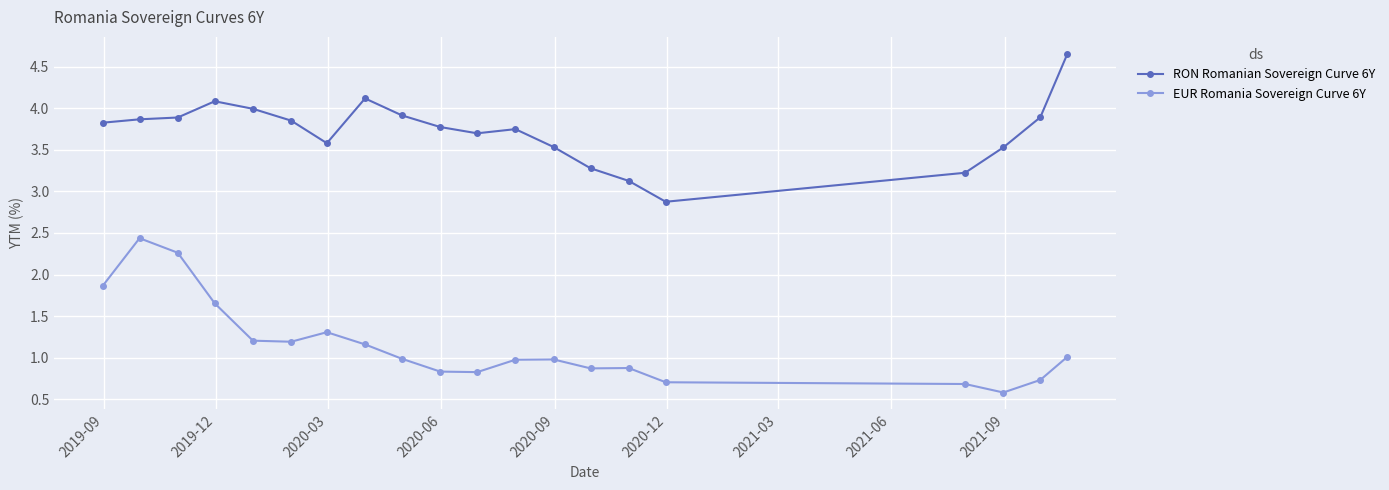

Which series has the largest total across all categories?

RON Romanian Sovereign Curve 6Y